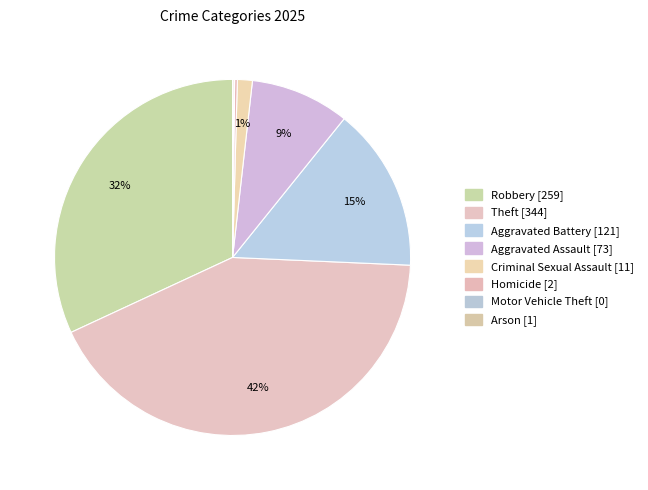

Between Motor Vehicle Theft and Arson, which is larger?

Arson